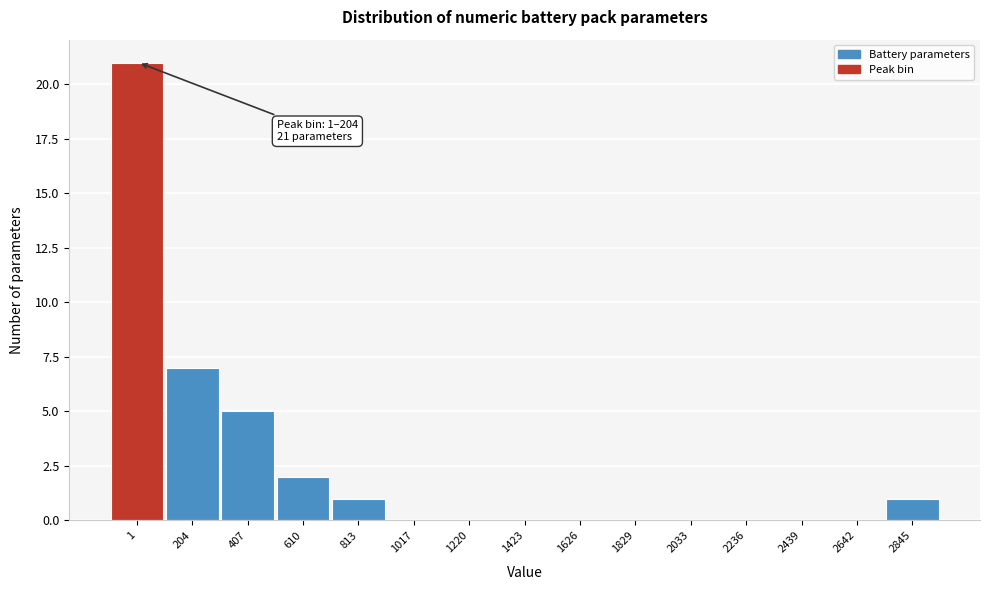

Reading left to right, extract all data points from this chart.

1=21	204=7	407=5	610=2	813=1	1017=0	1220=0	1423=0	1626=0	1829=0	2033=0	2236=0	2439=0	2642=0	2845=1